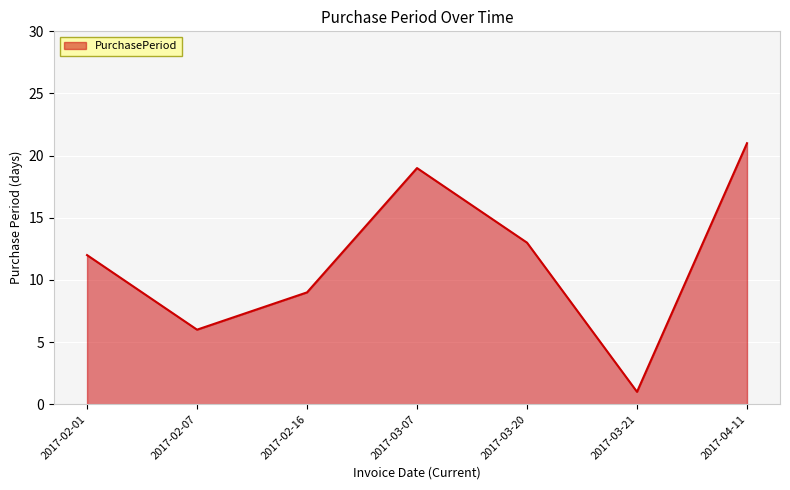

Is it true that the value at 2017-03-07 is 27?

False